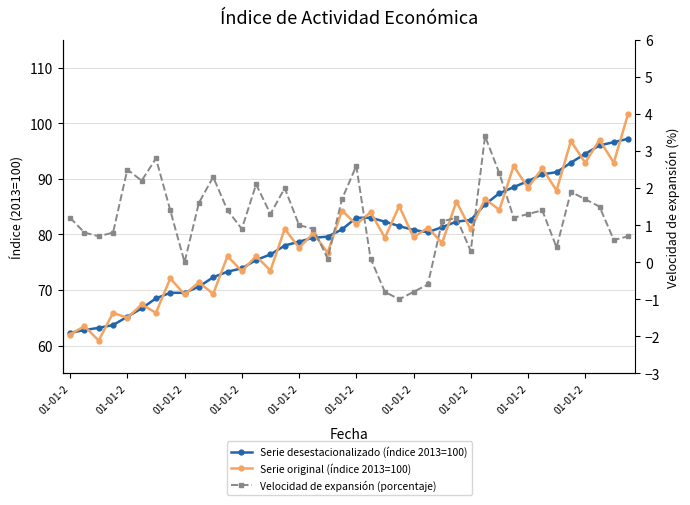

Between 01-01-2 and 20, which is larger?

20